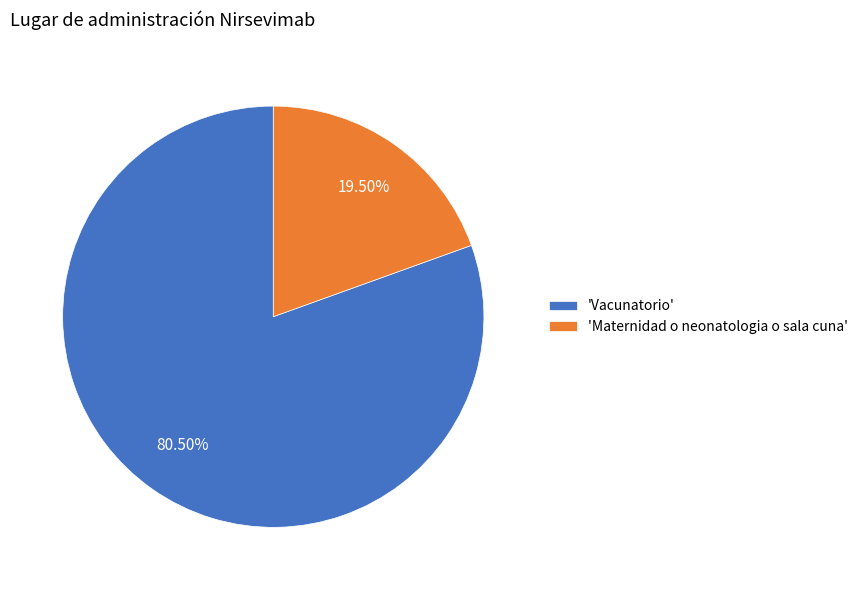

Which slice is the largest?

'Vacunatorio'